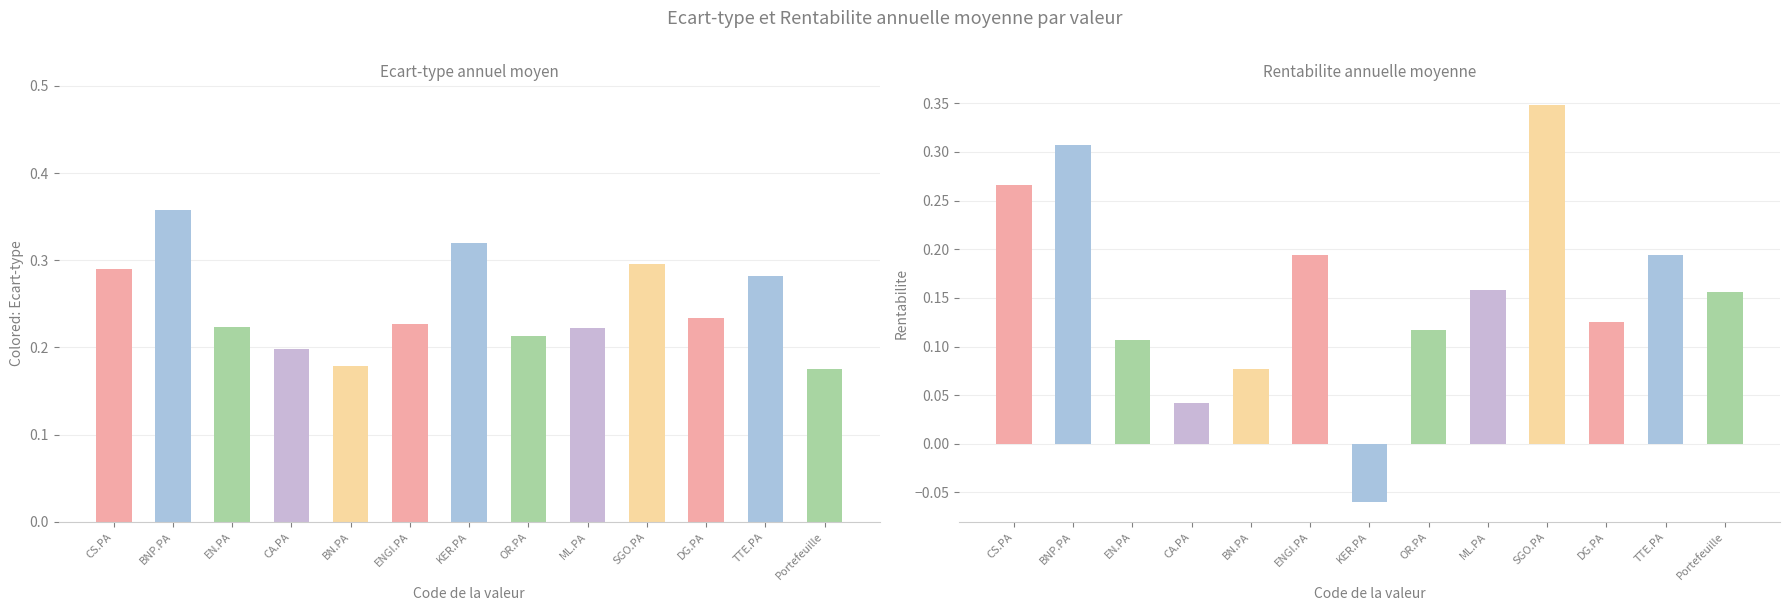

What is the maximum value for Ecart-type annuel moyen?

0.4